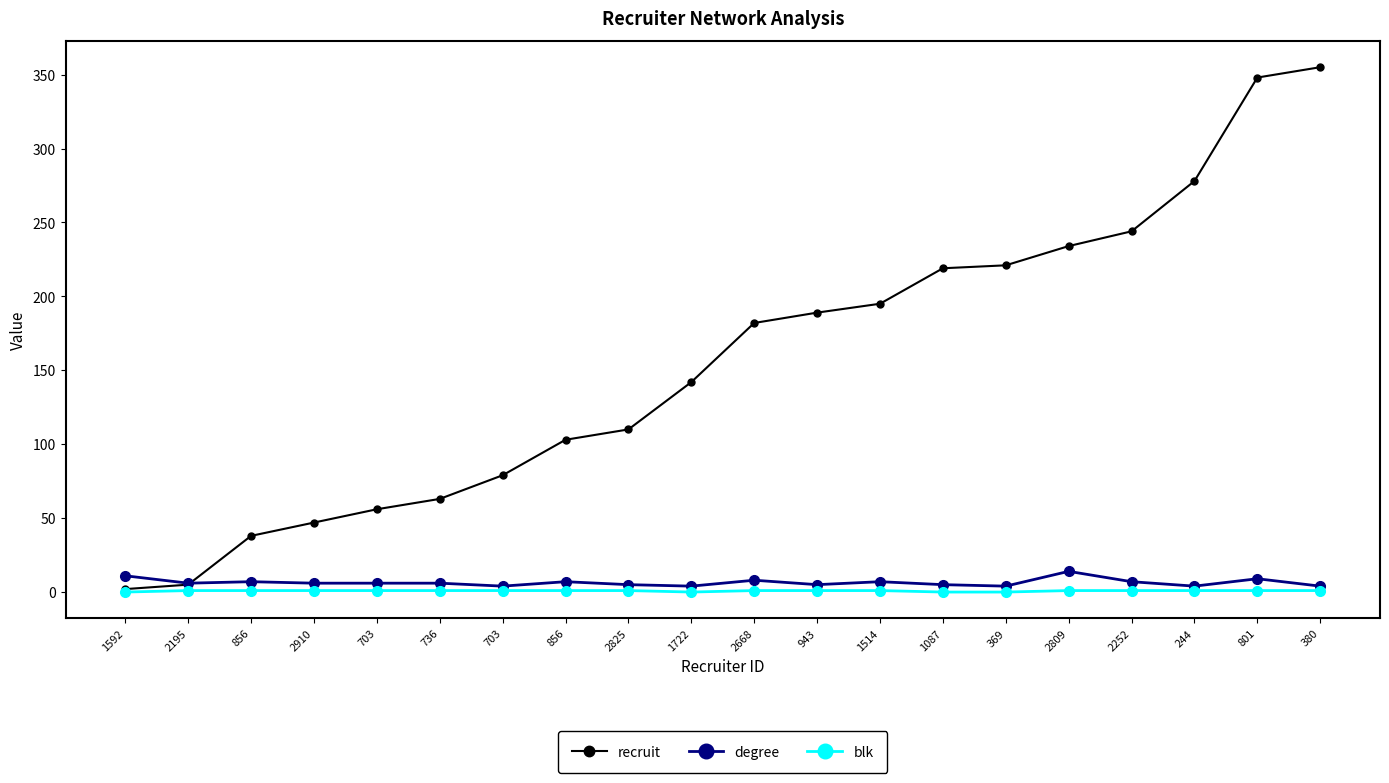

What is the difference between the second highest and second lowest values in the recruit series?

343